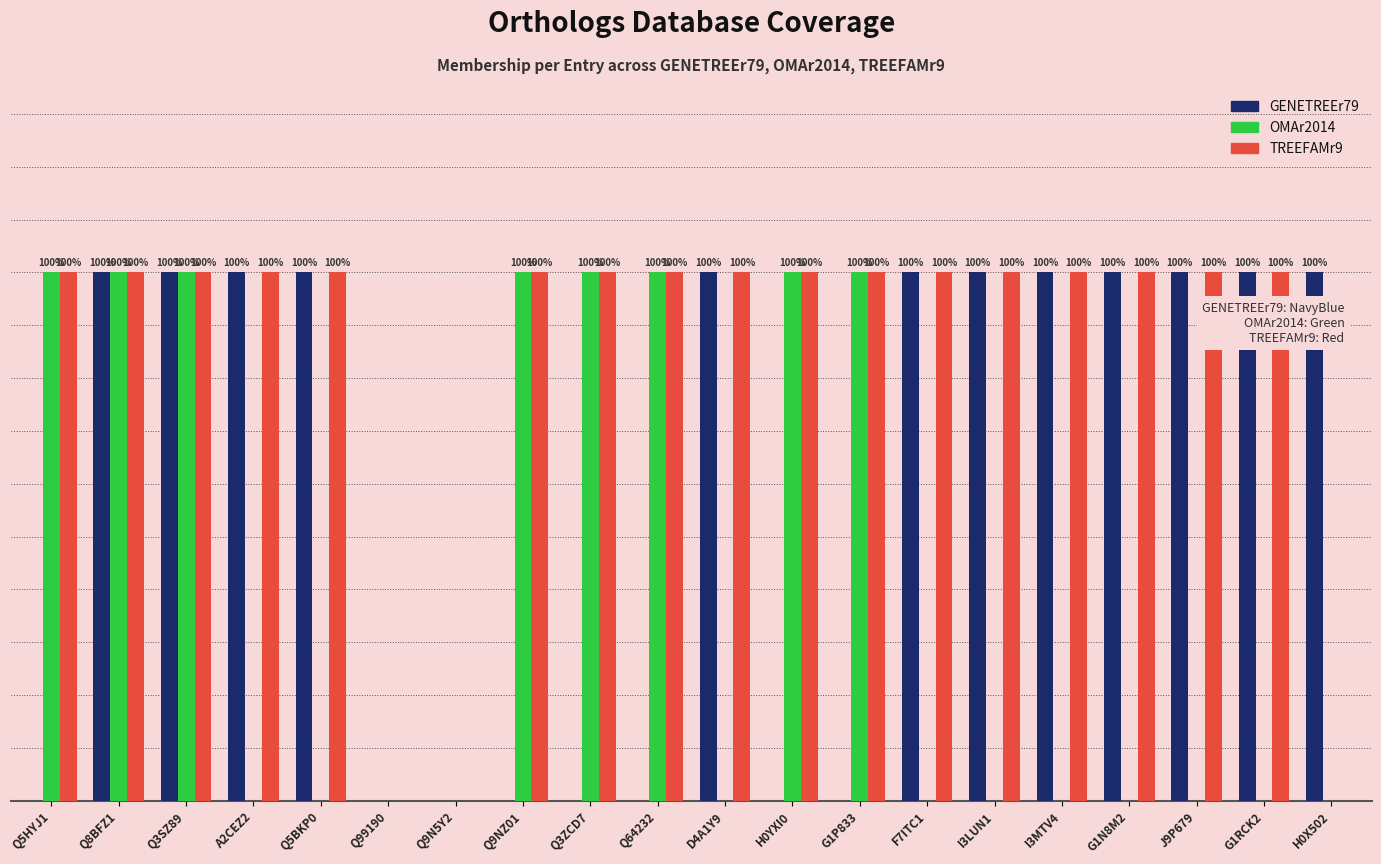

Between J9P679 and Q99190, which is larger?

J9P679